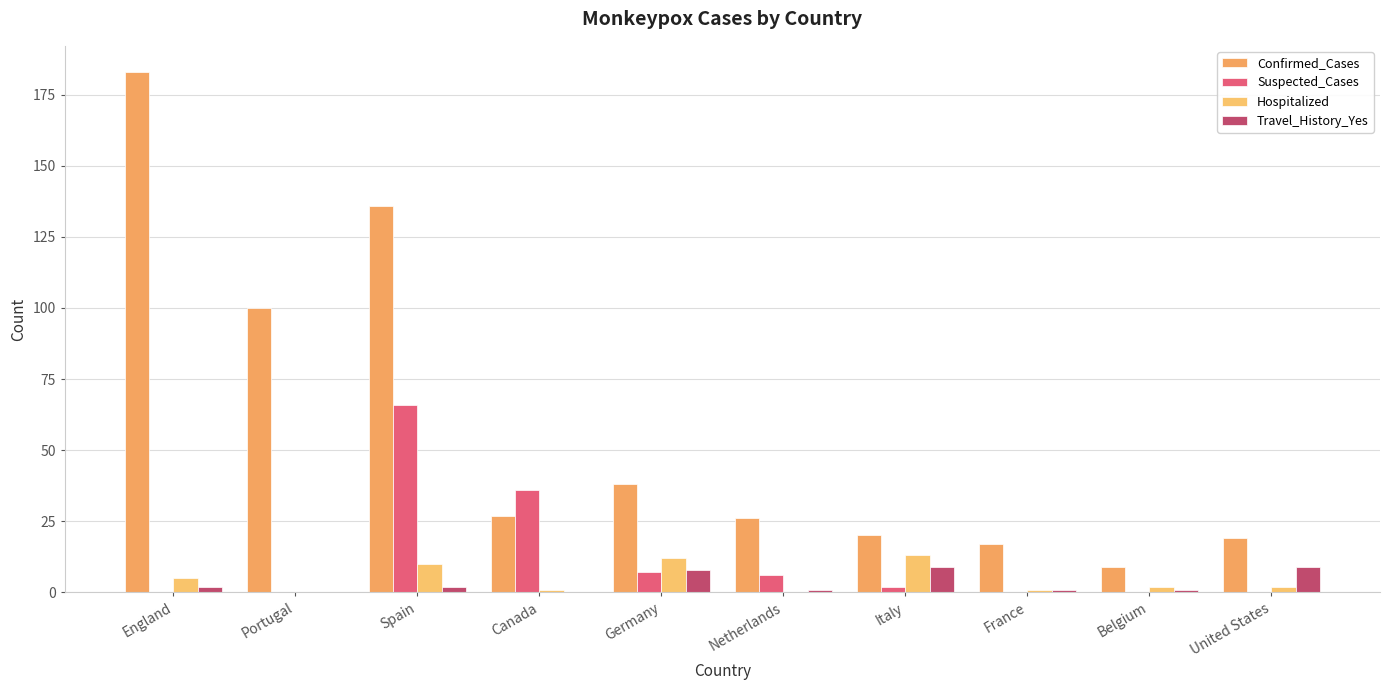

What is the label of the 4th bar from the left?

Canada